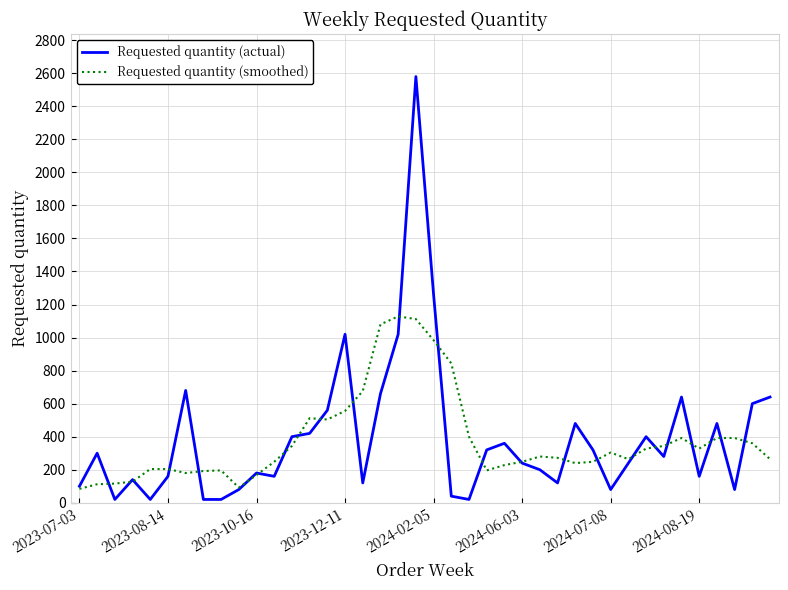

What are all the series names shown in the legend?

Requested quantity (actual), Requested quantity (smoothed)